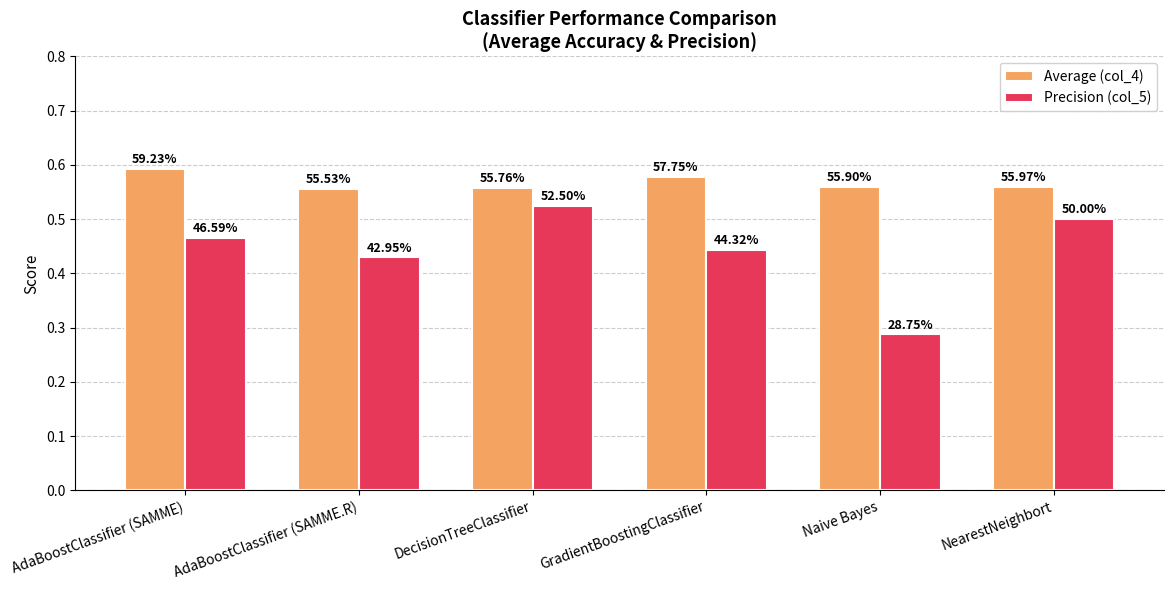

What are all the series names shown in the legend?

Average (col_4), Precision (col_5)